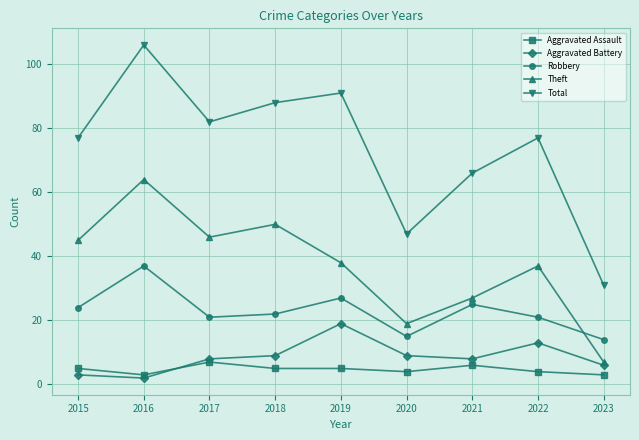

Is the value of Robbery at 2018 greater than the value of Theft at 2016?

No